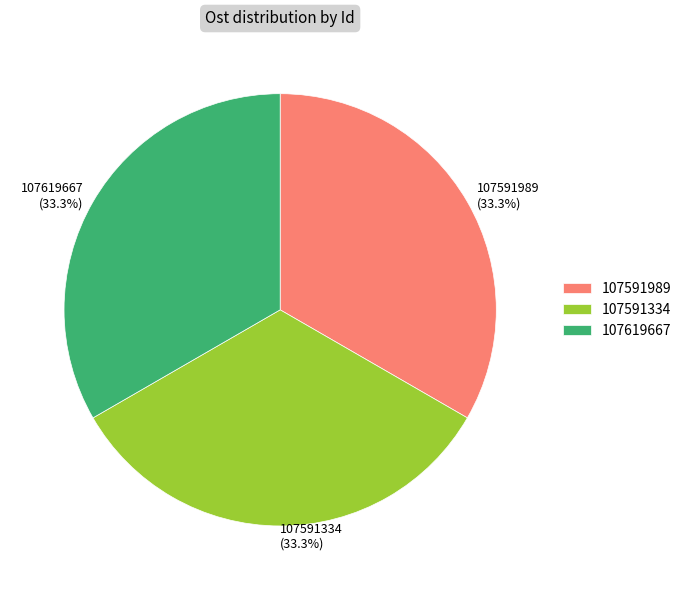

What is the ratio of the value at 107591989 to the value at 107591334?

1.0